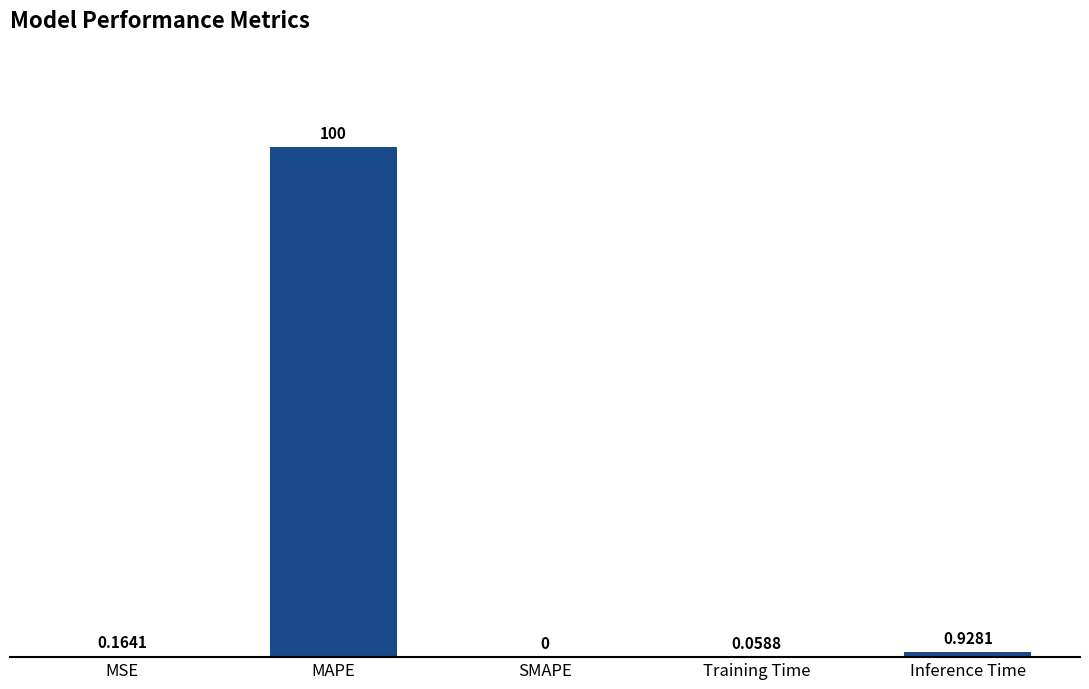

What is the change in value from SMAPE to Inference Time?

+0.9